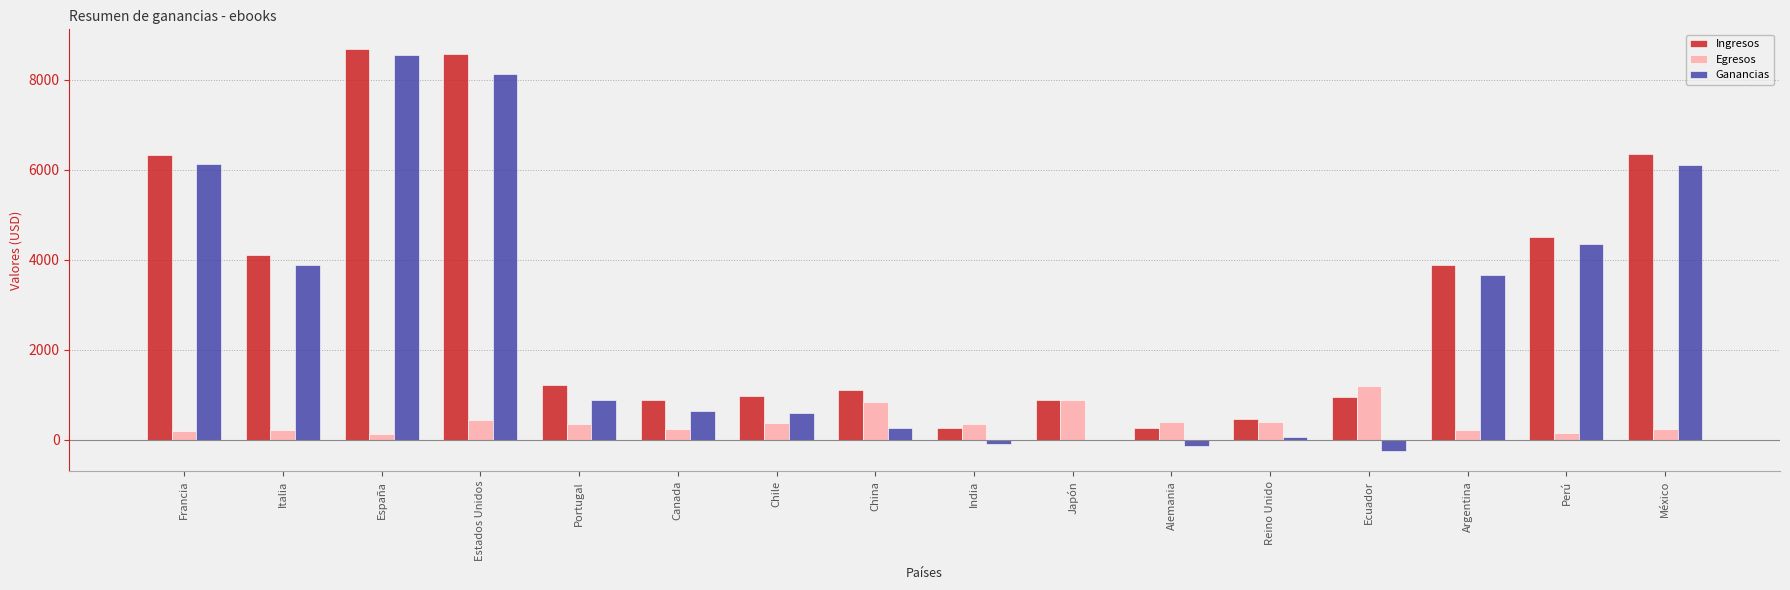

What is the total value across all series at Argentina?

7780.0